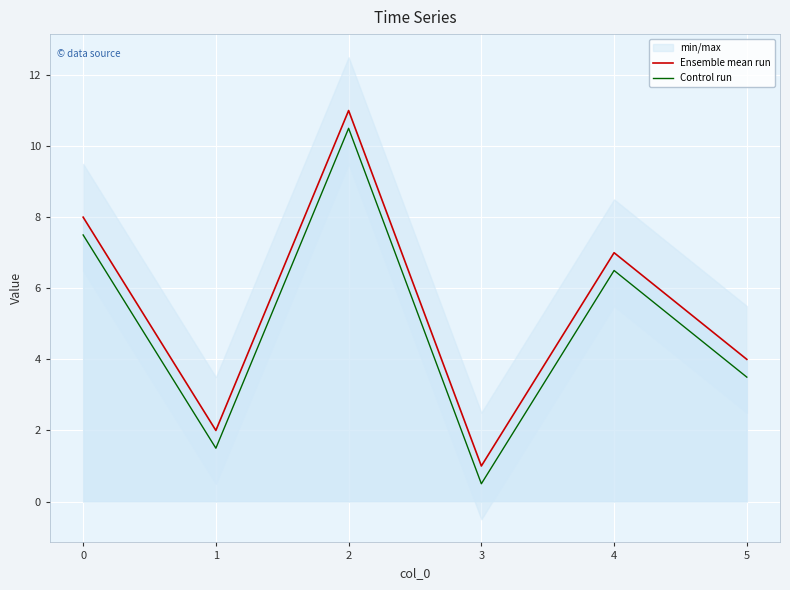

Rank the categories by Control run value from highest to lowest.

2, 0, 4, 5, 1, 3